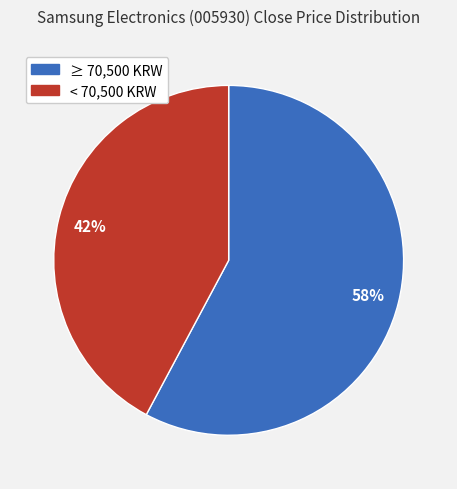

To the nearest percent, what is the difference between the largest and smallest slice percentages?

16%